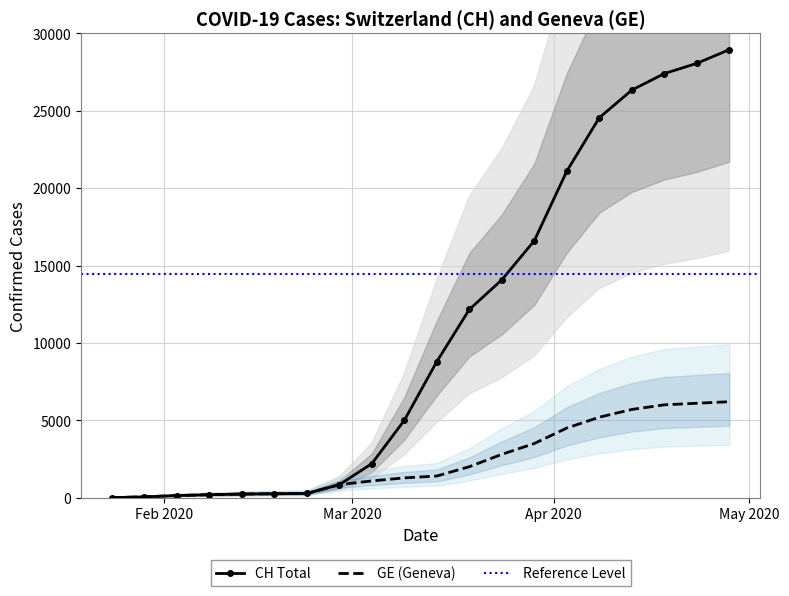

Which category has the highest value across all series?

2020-04-28